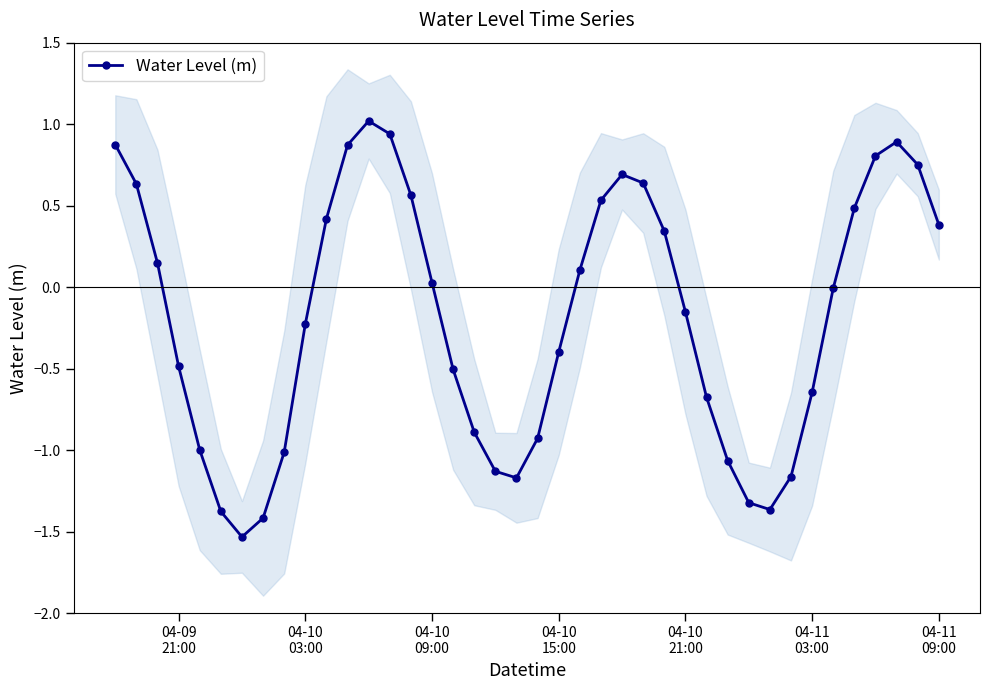

How many interior local valleys does the Water Level (m) series have?

3